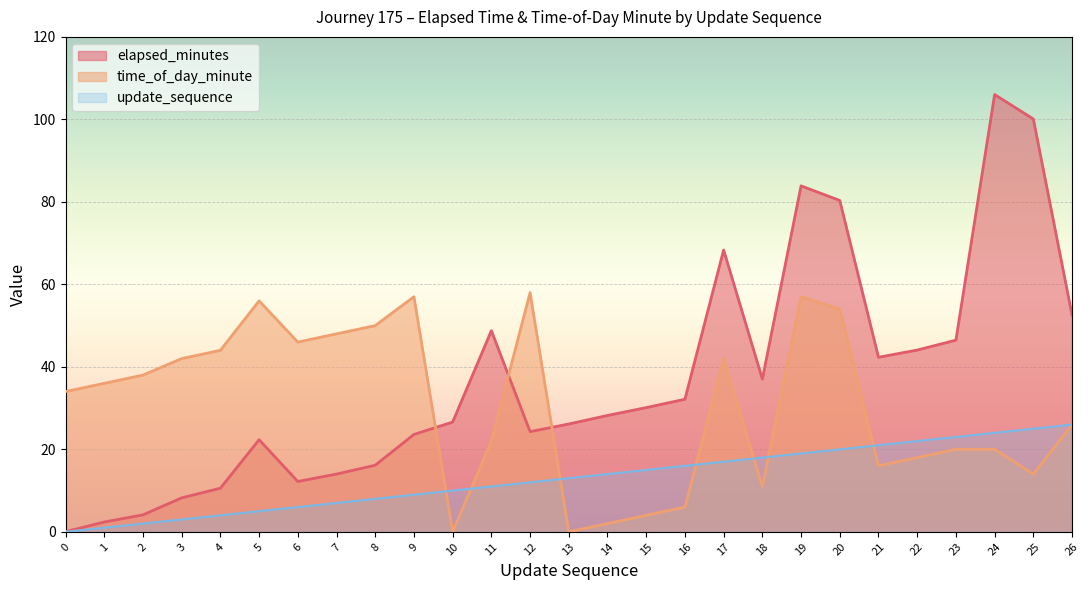

What is the value of the time_of_day_minute point at the 17th from the left?

6.0